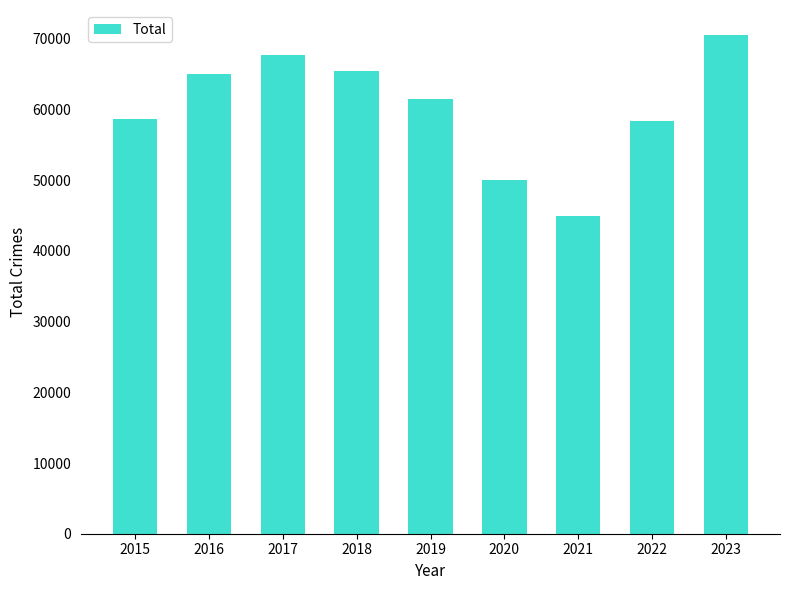

Are the bars grouped side by side (vs. stacked)?

No